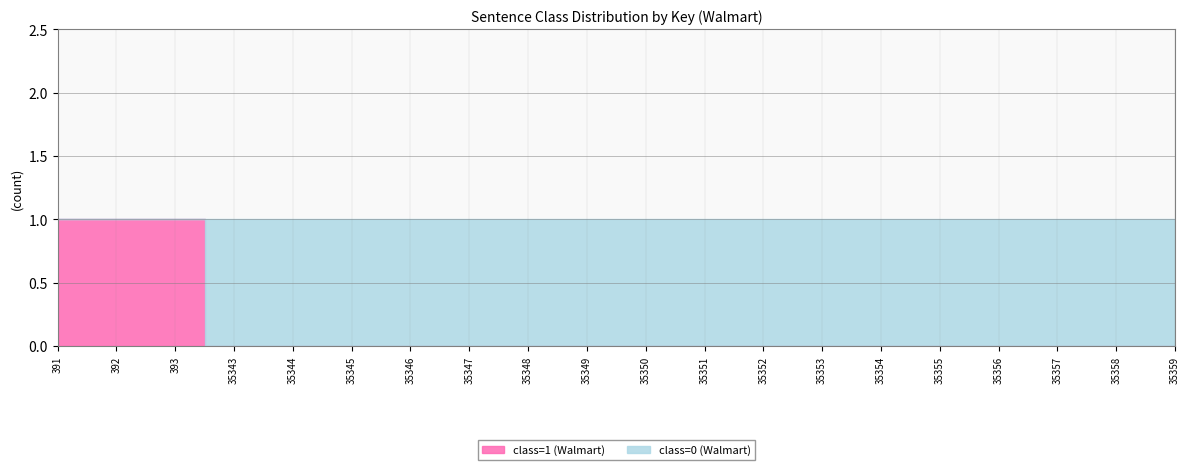

What is the difference between the maximum and minimum values in the class=1 (Walmart) series?

1